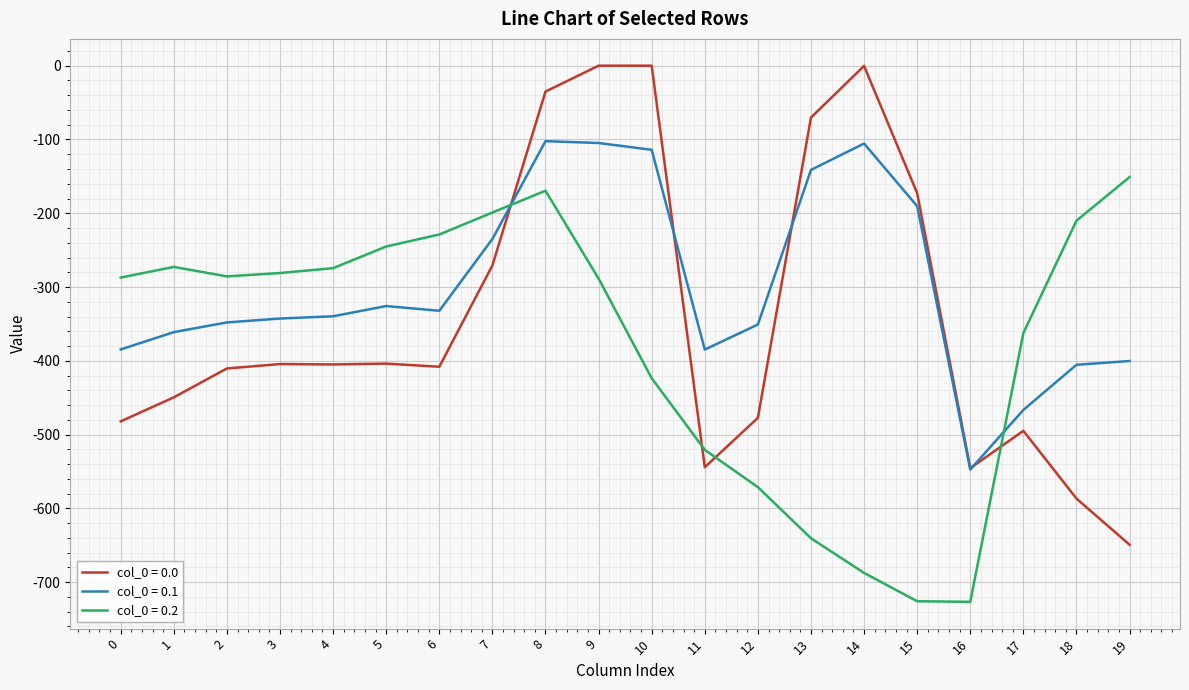

Which series changed the most between 8 and 12?

col_0 = 0.0